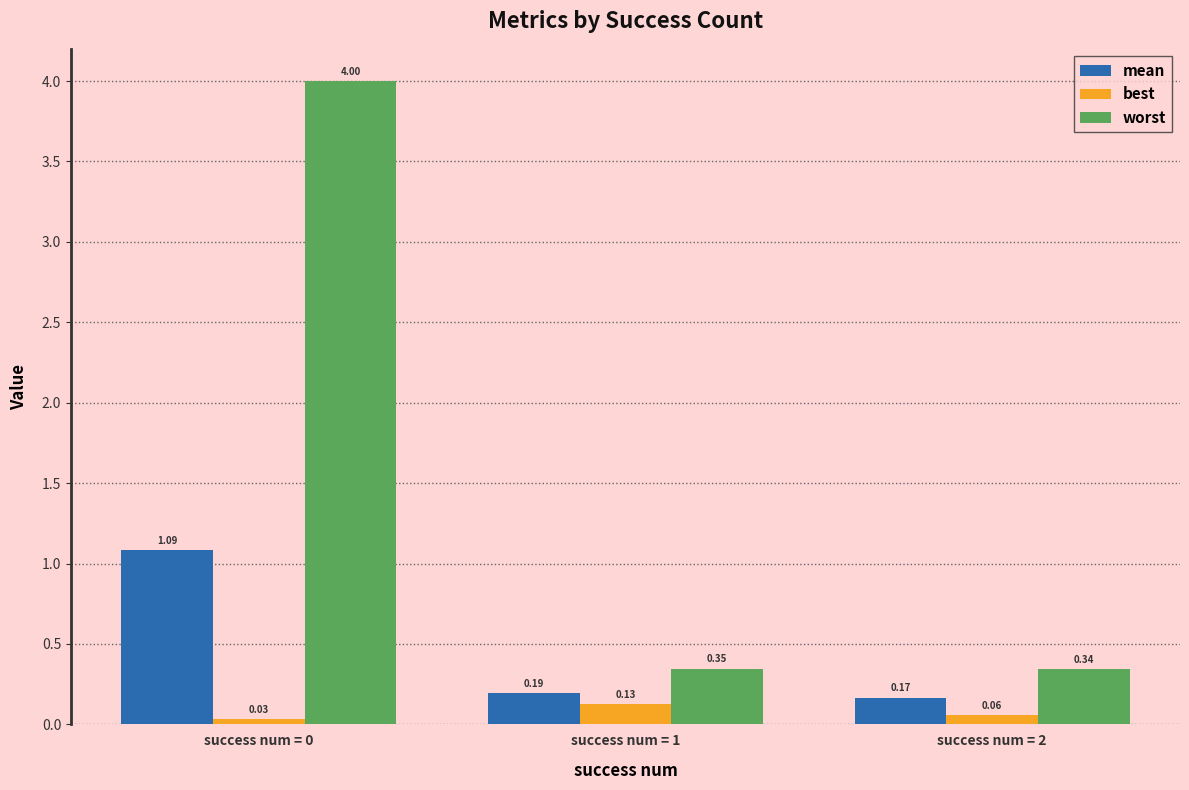

At which label is worst closest to 2?

success num = 1